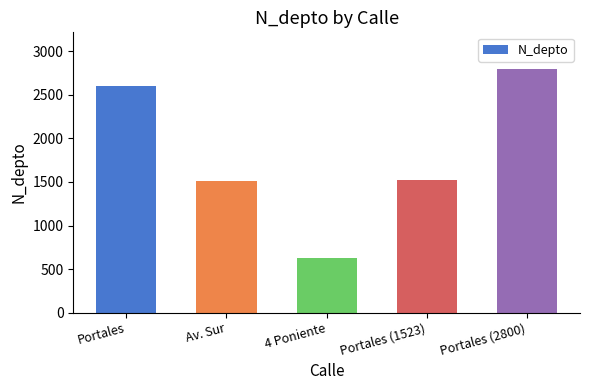

What is the sum of the values at Av. Sur and Portales (2800)?

4308